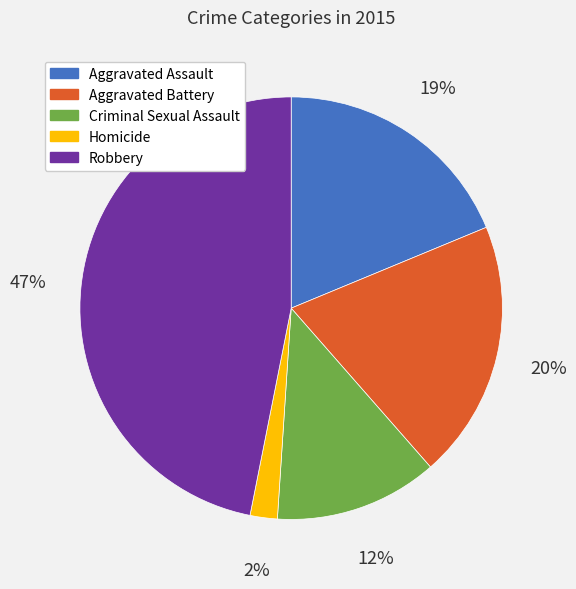

To the nearest percent, what portion does Aggravated Battery represent?

20%